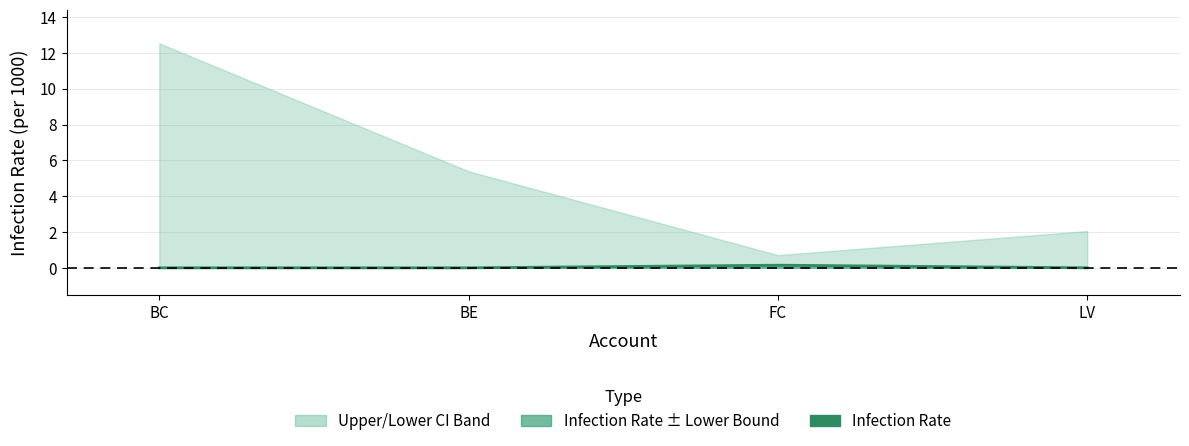

List the labels in order of value, smallest first.

BC, BE, LV, FC